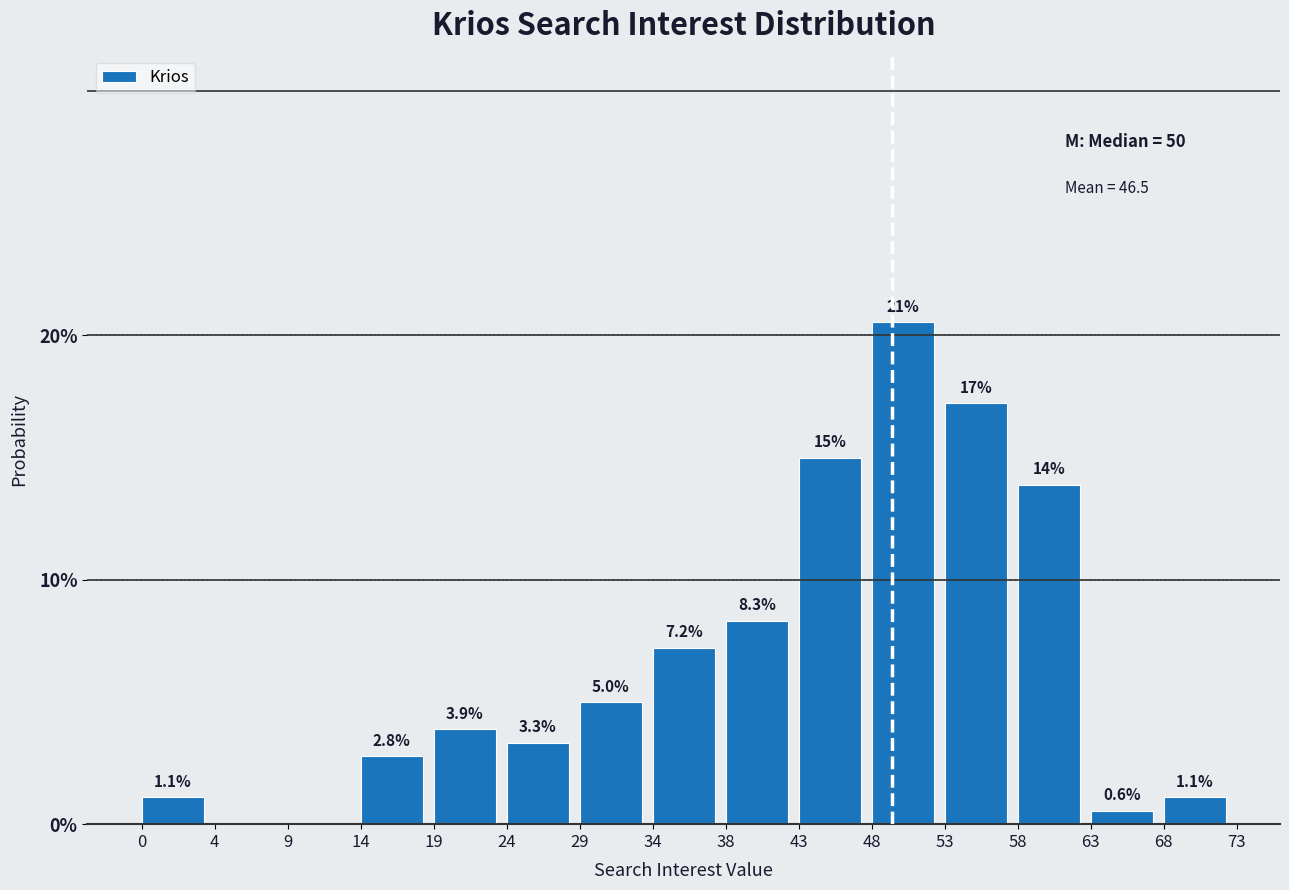

What is the greatest value displayed?

20.6